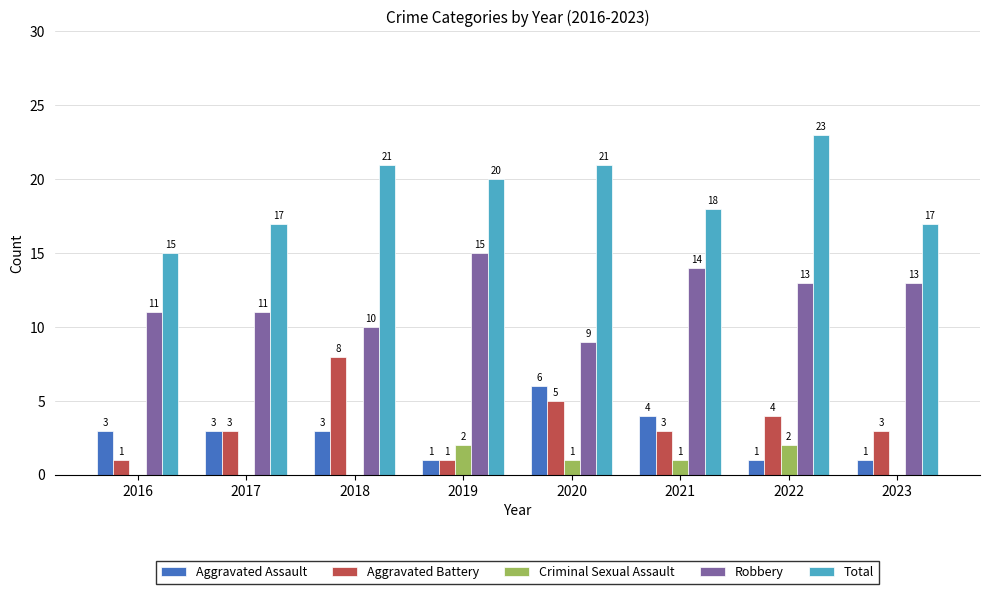

Reading left to right, transcribe all the data shown in this chart.

Aggravated Assault: 3	3	3	1	6	4	1	1
Aggravated Battery: 1	3	8	1	5	3	4	3
Criminal Sexual Assault: 0	0	0	2	1	1	2	0
Robbery: 11	11	10	15	9	14	13	13
Total: 15	17	21	20	21	18	23	17